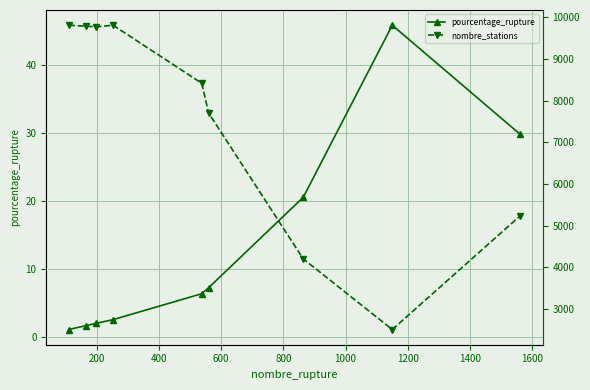

What is the highest value of the pourcentage_rupture series?

45.9